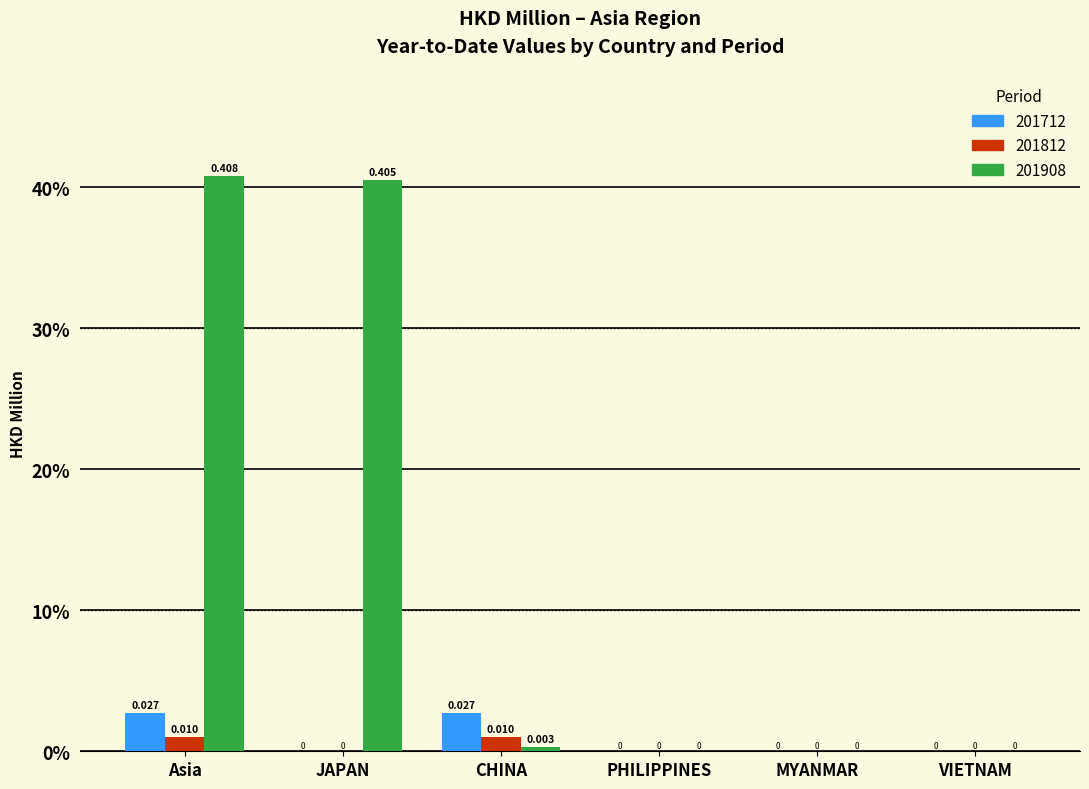

At which label does 201908 reach its peak?

Asia